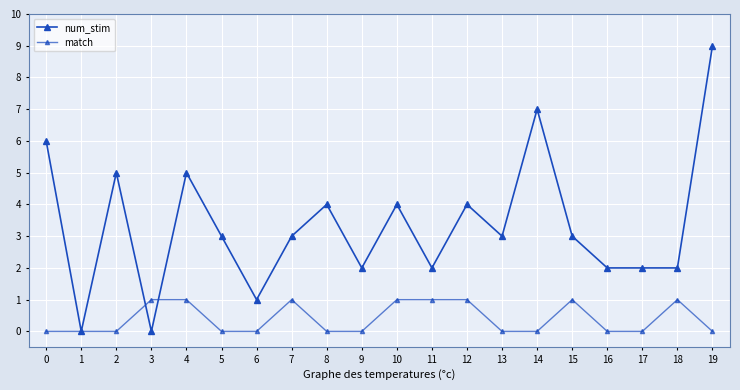

Is it true that match equals 0 at 3?

False